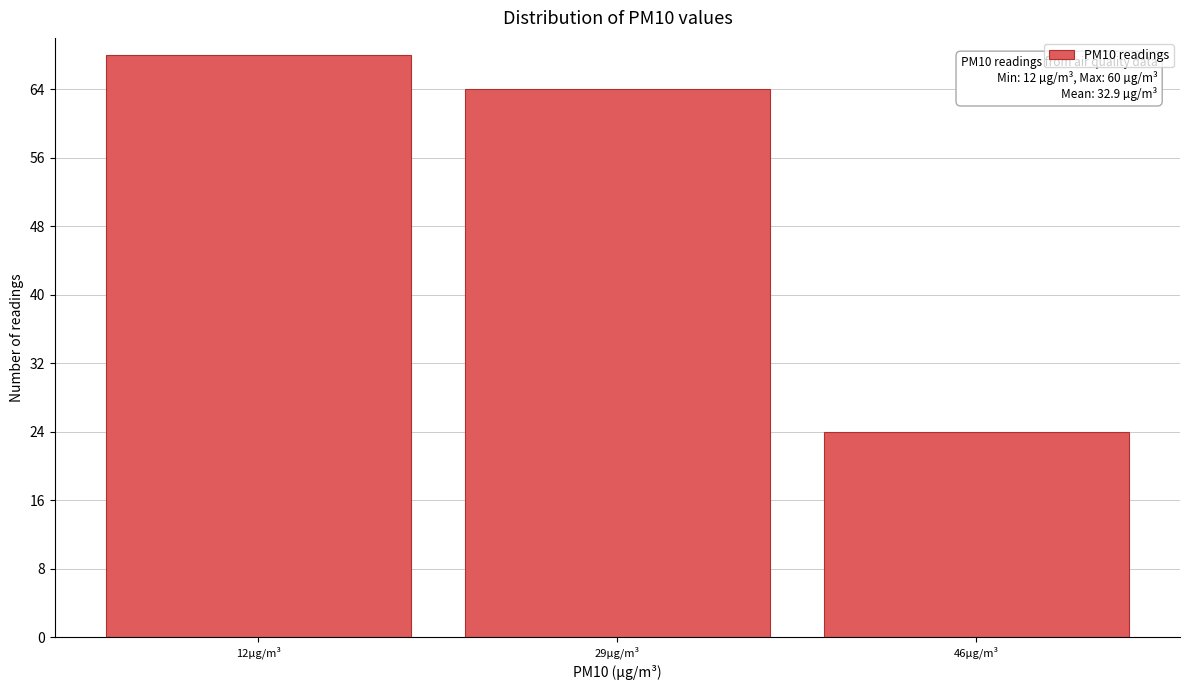

Reading left to right, what are all the values shown in this chart?

68	64	24